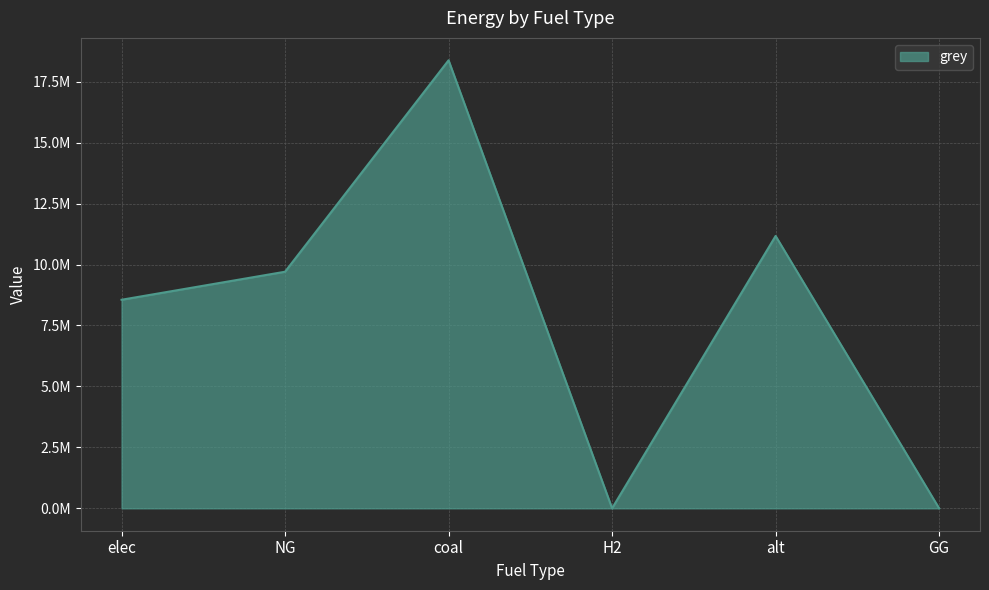

What is the value of the 5th point from the left?

11172842.9